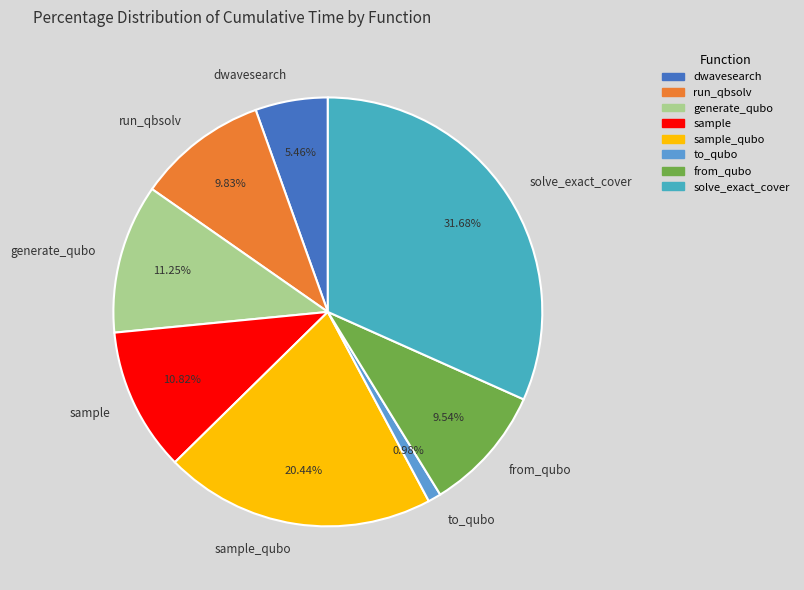

How many slices are in this pie chart?

8